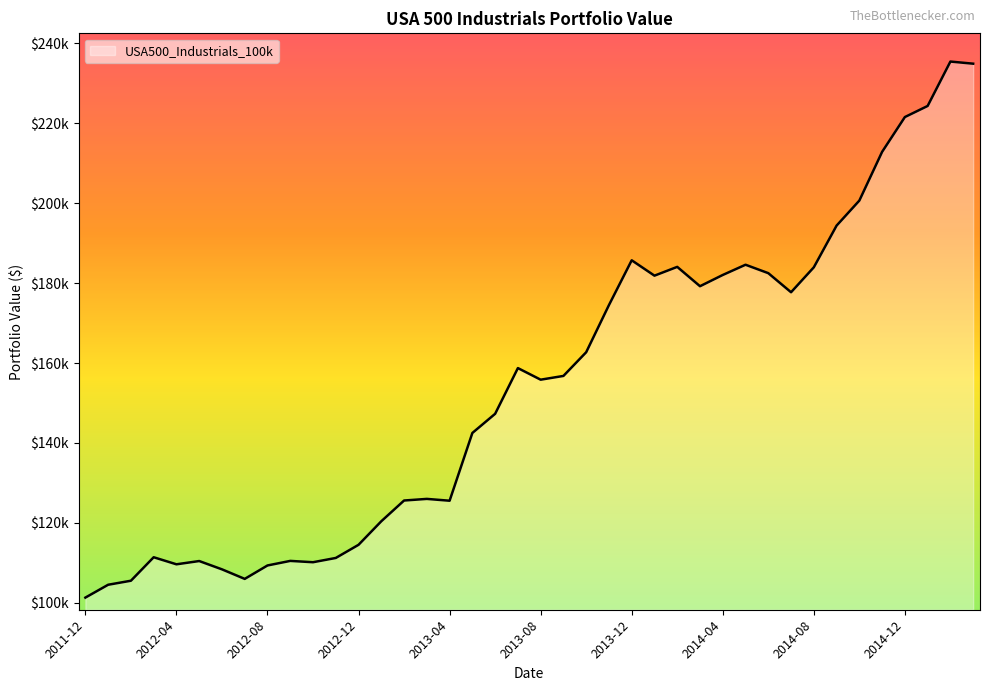

Where is the first local maximum?

2012-03